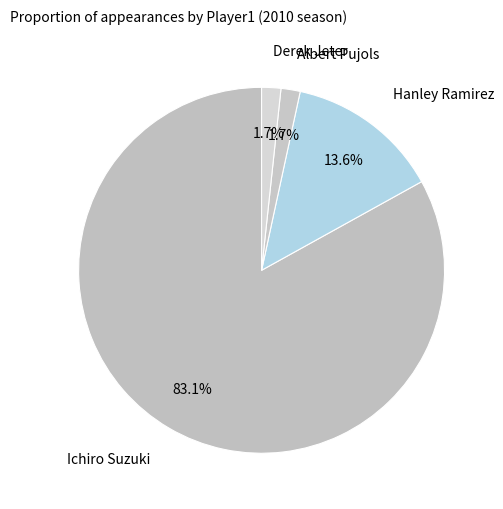

Count the number of slices in the pie.

4